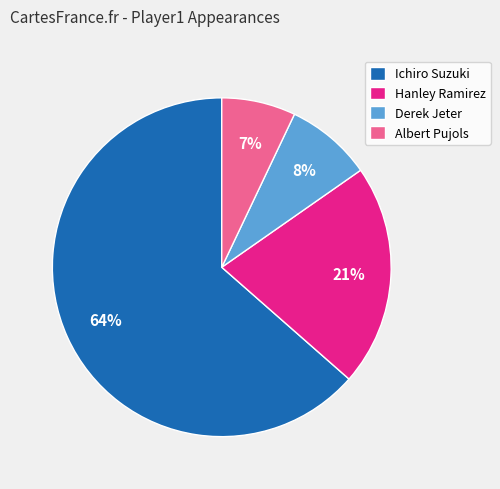

What is the majority slice?

Ichiro Suzuki